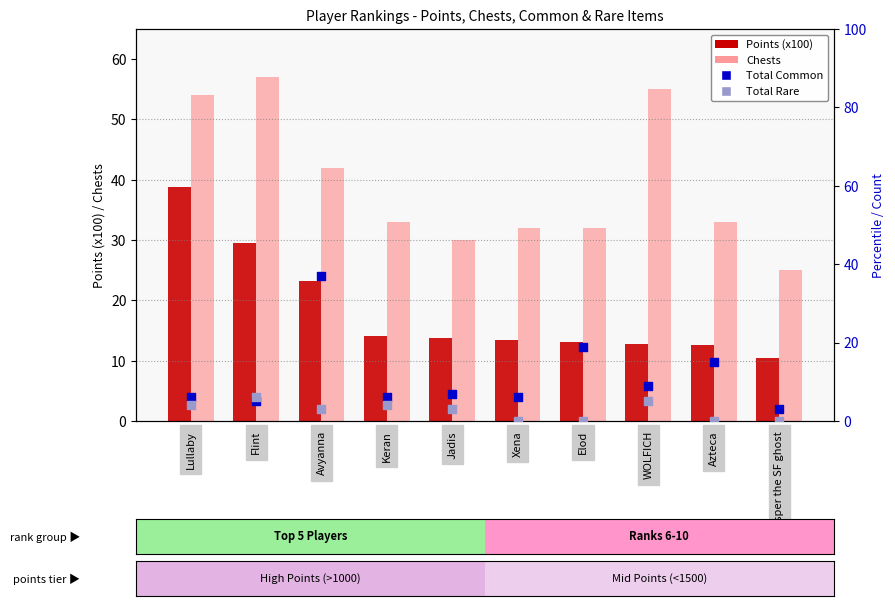

Which series has the widest spread of Y values?

Total Common